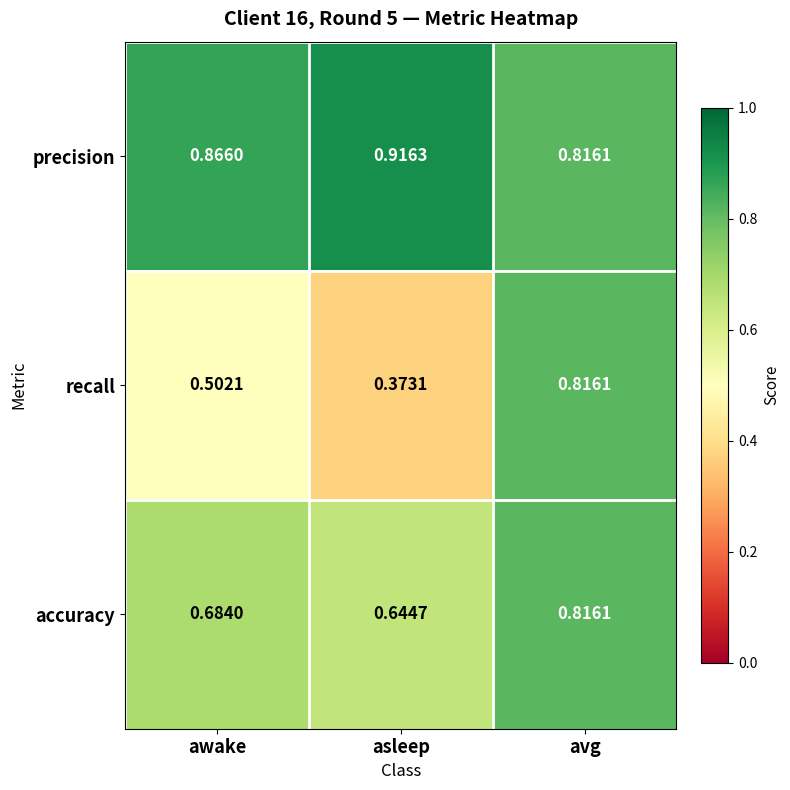

Which category has the highest value in the recall series?

avg